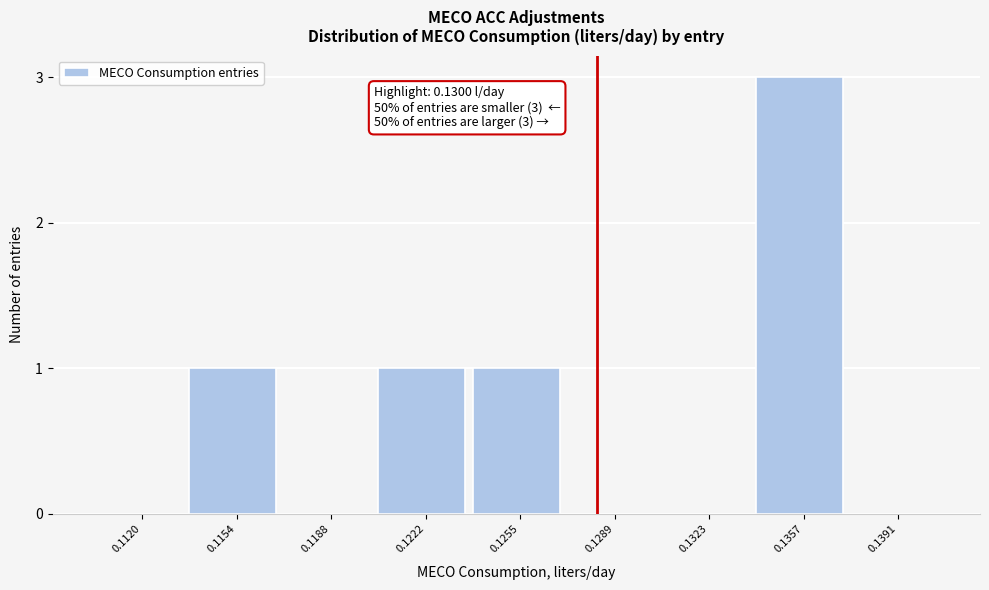

Reading right to left, what are all the values shown in this chart?

0.1391=0	0.1357=3	0.1323=0	0.1289=0	0.1255=1	0.1222=1	0.1188=0	0.1154=1	0.1120=0